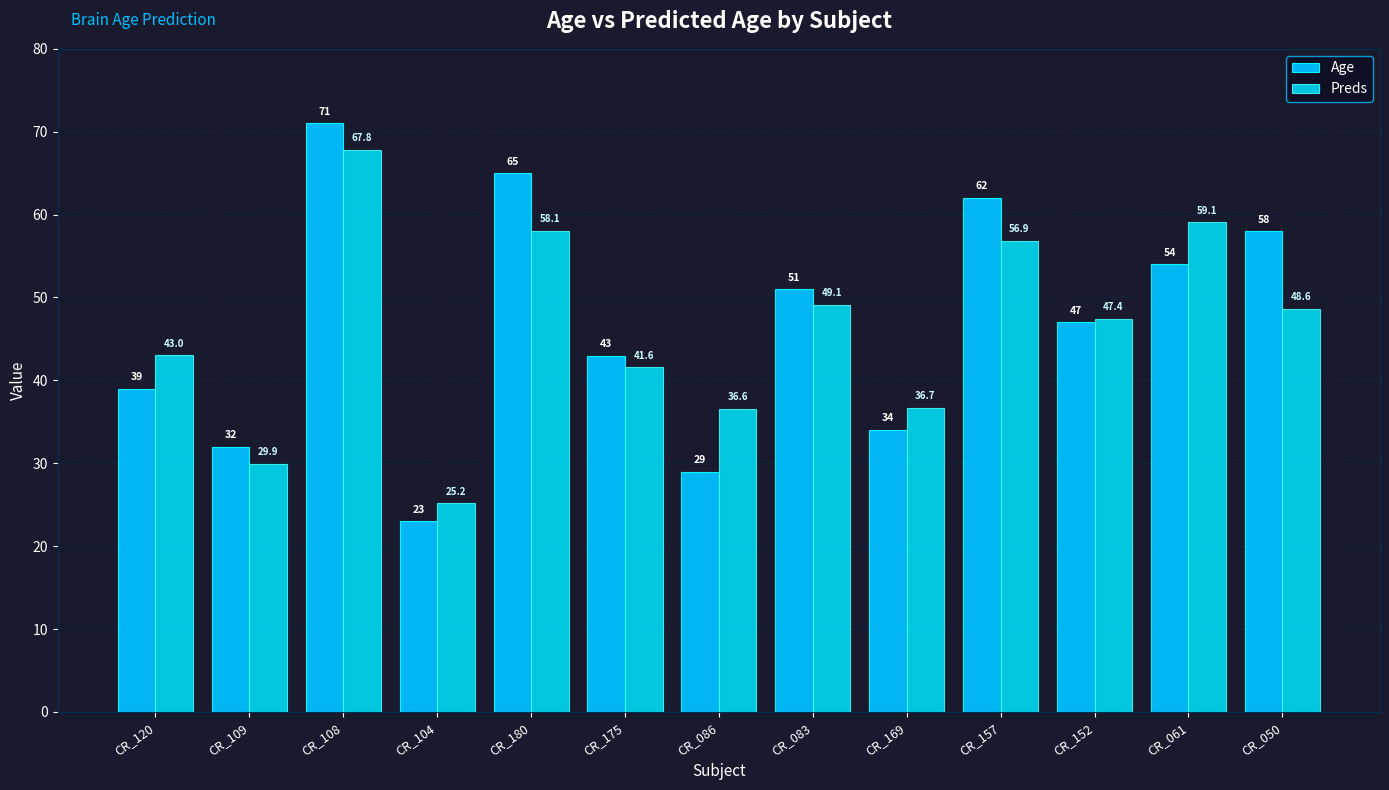

How many data points does each series have?

13